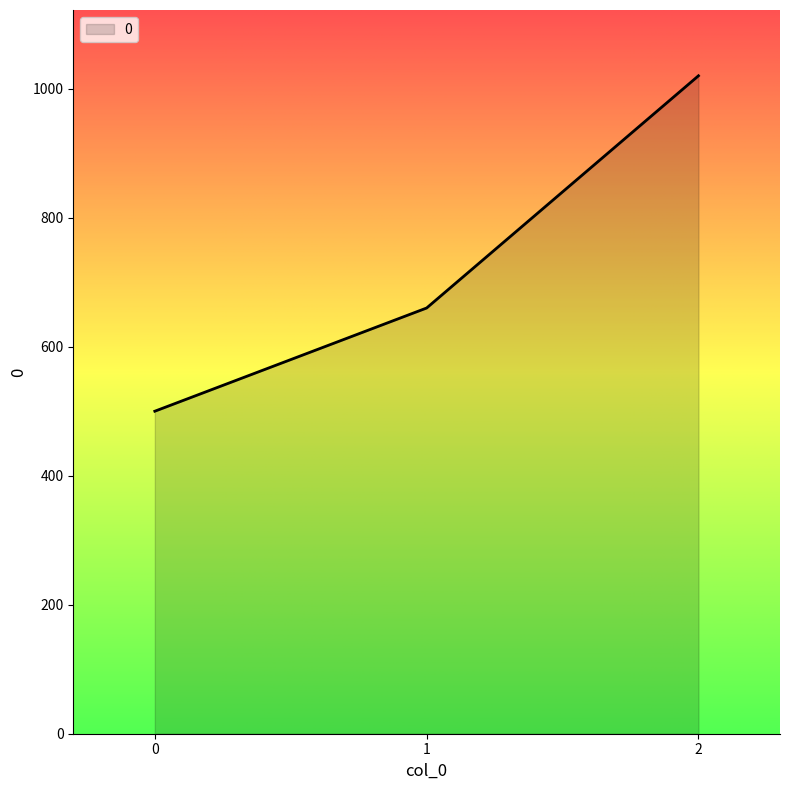

The value at 0 is 500. True or false?

True